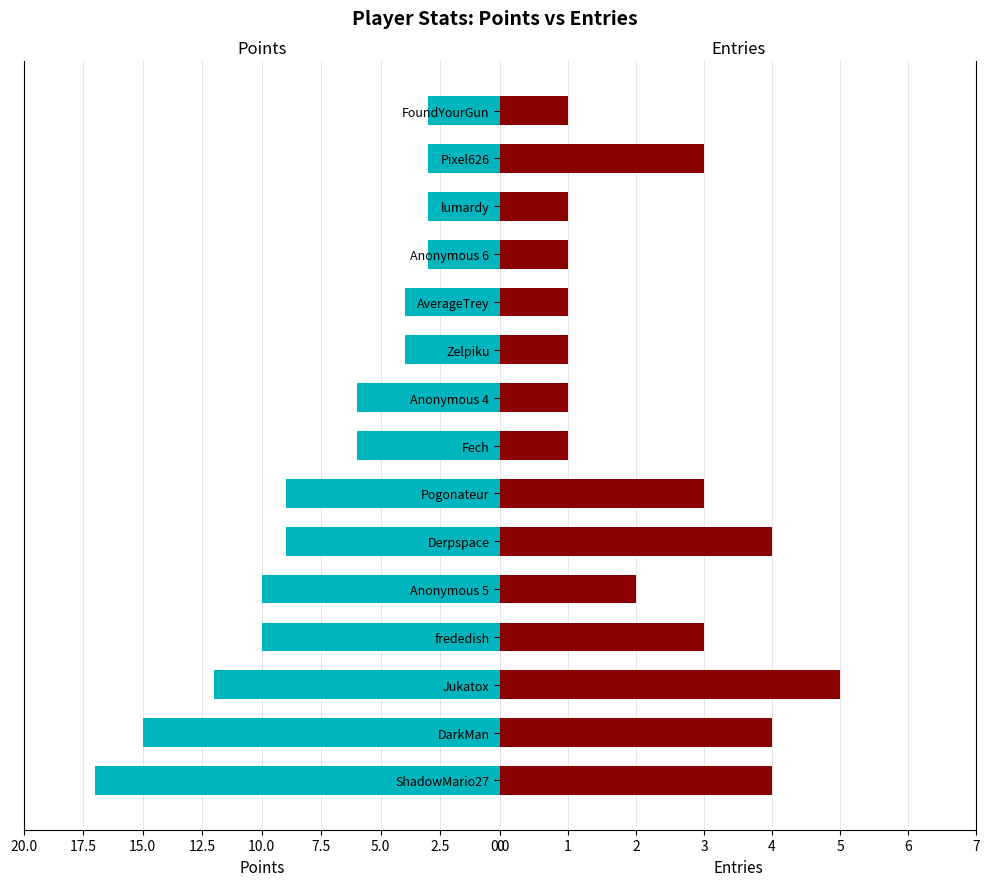

What is the maximum value for Points?

17